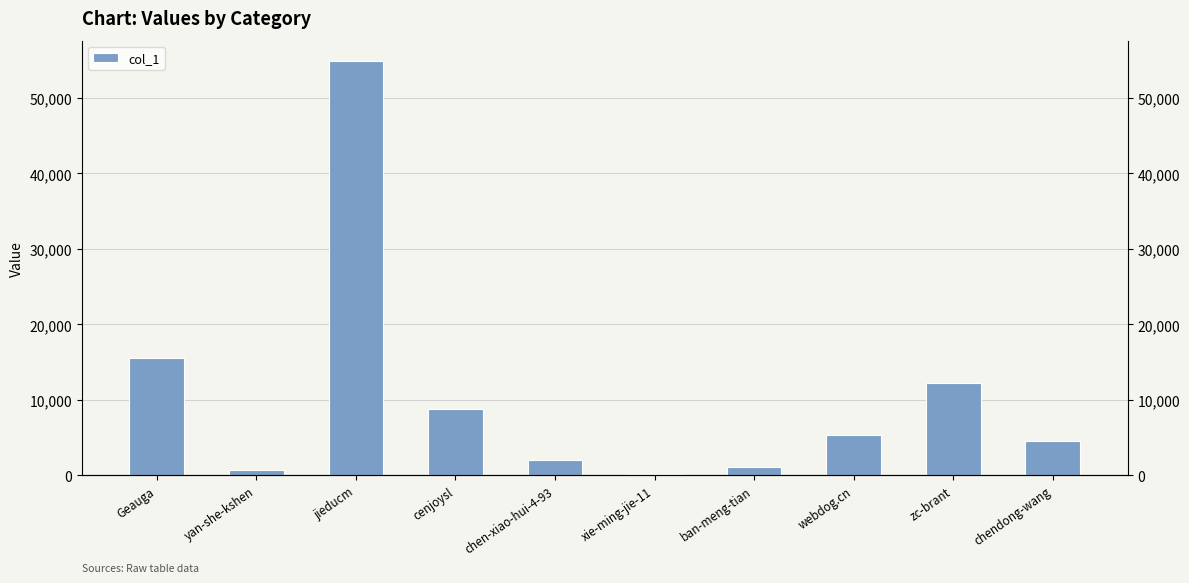

What is the greatest value displayed?

54844